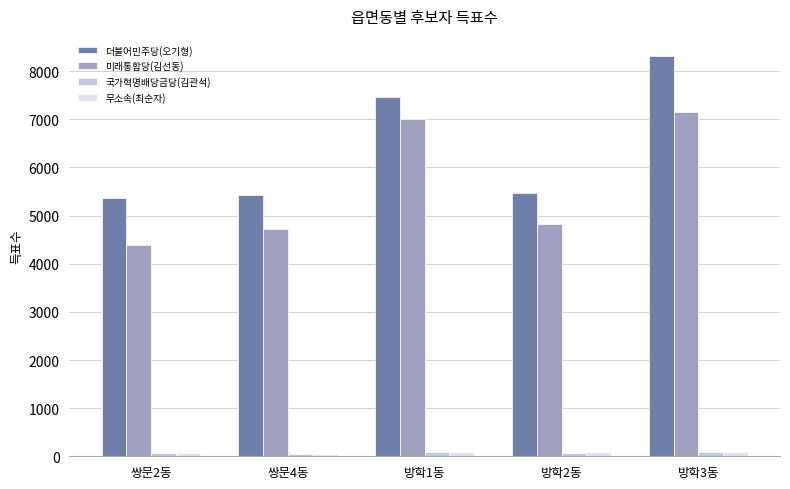

Which series has the largest total across all categories?

더불어민주당(오기형)